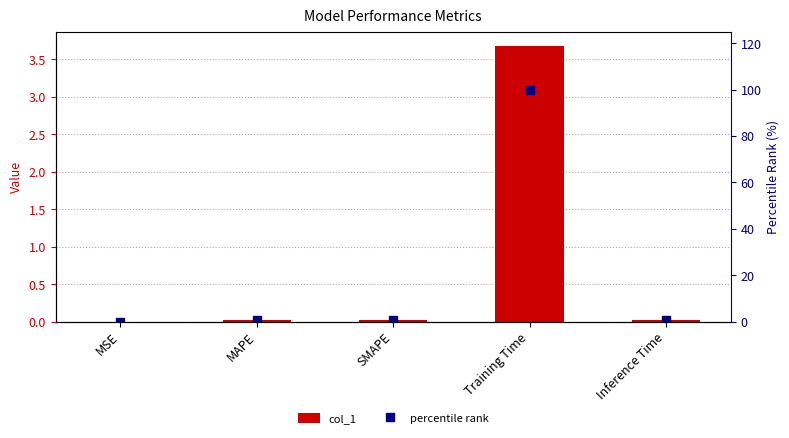

True or false: percentile rank has a value of 0.6 at MAPE.

True